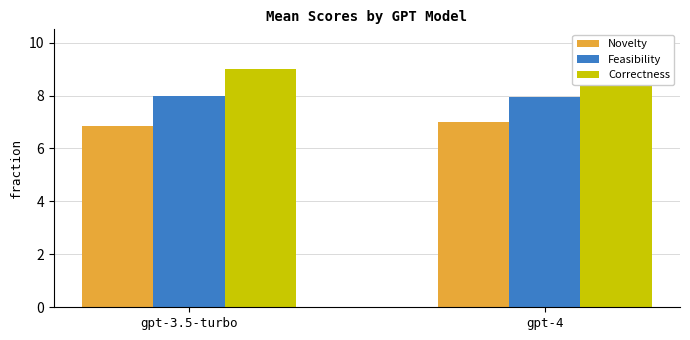

How many Novelty values are between 6 and 7?

2